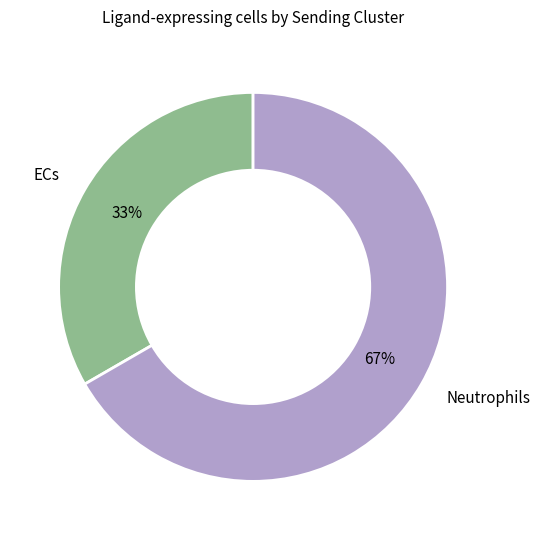

To the nearest percent, what is the combined percentage of Neutrophils and ECs?

100%